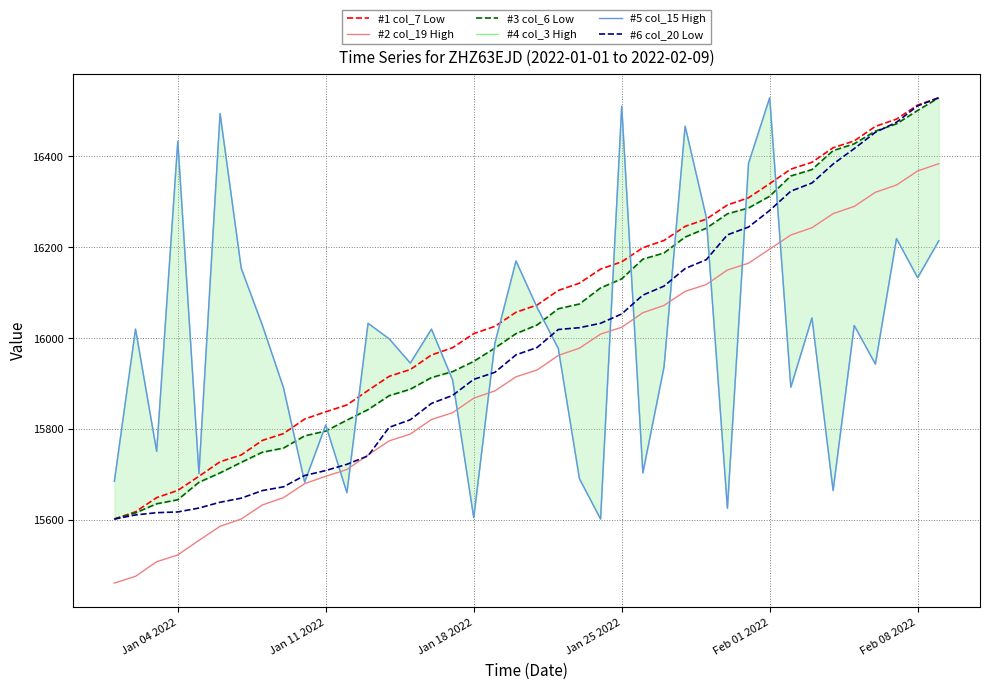

Is this an area chart (filled region under the line)?

No